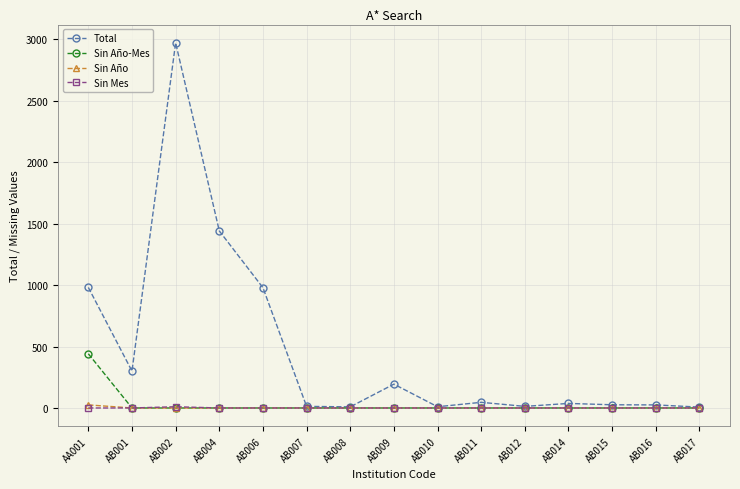

How many distinct data groups are displayed?

4